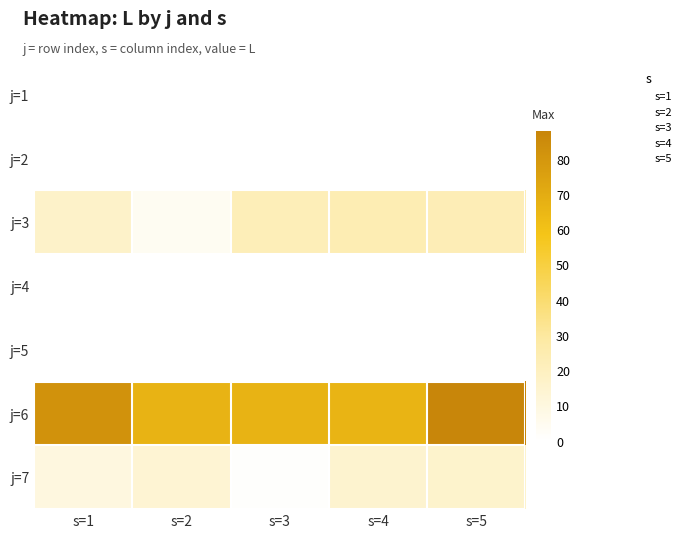

Which series has the largest total across all categories?

j=6